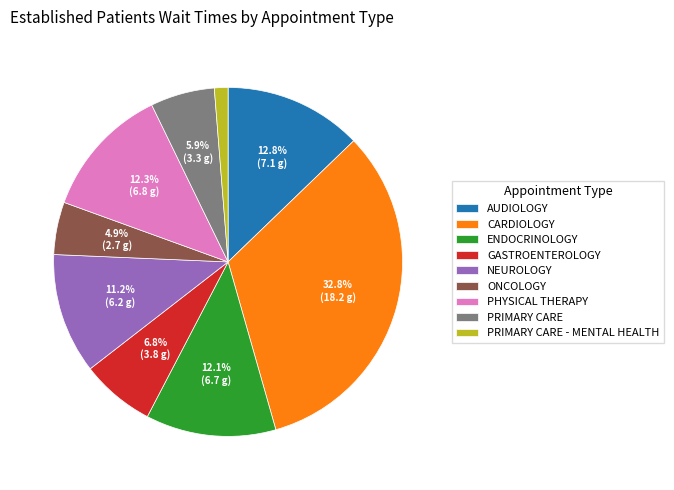

How many segments does this pie chart have?

9